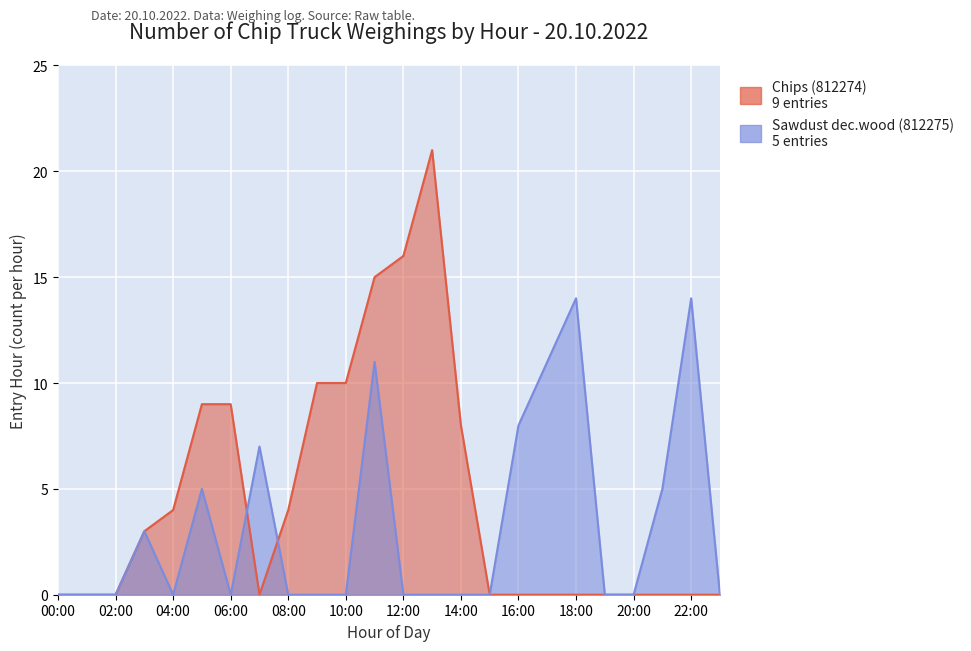

After their last crossing, which series has the higher values: Sawdust dec.wood (812275) or Chips (812274)?

Chips (812274)